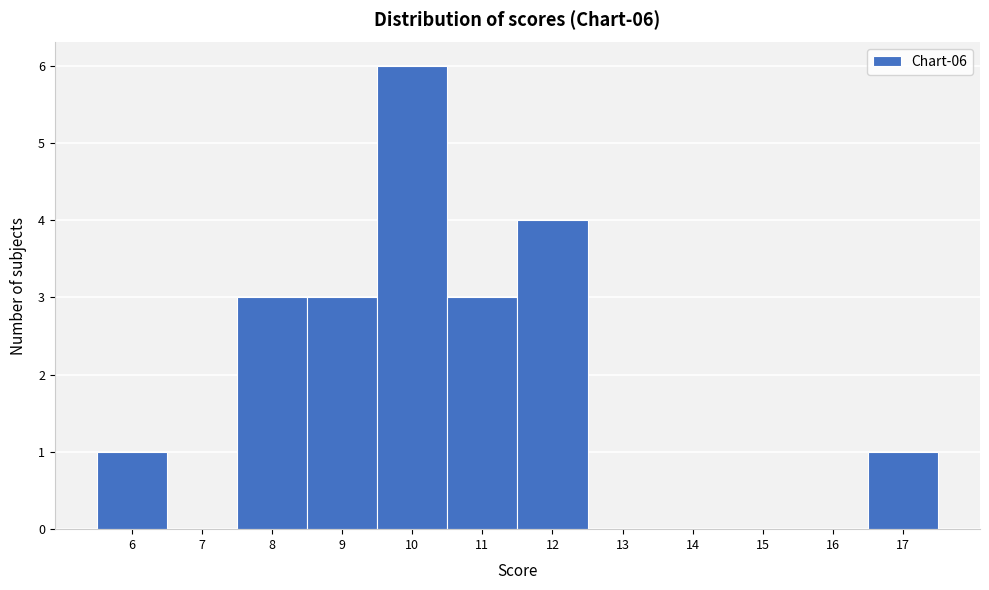

Which range on the x-axis has the tallest bar?

9.5 to 10.5